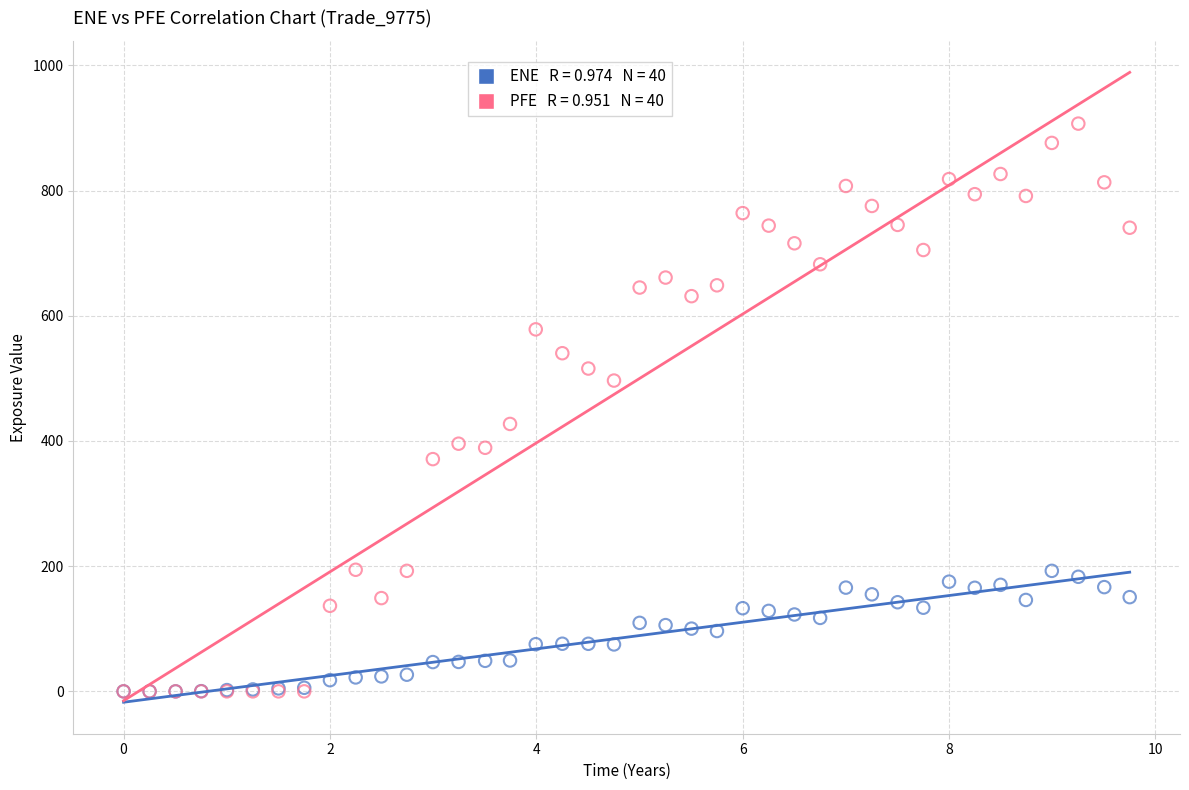

Across all series, what Y value is closest to 453?

427.2